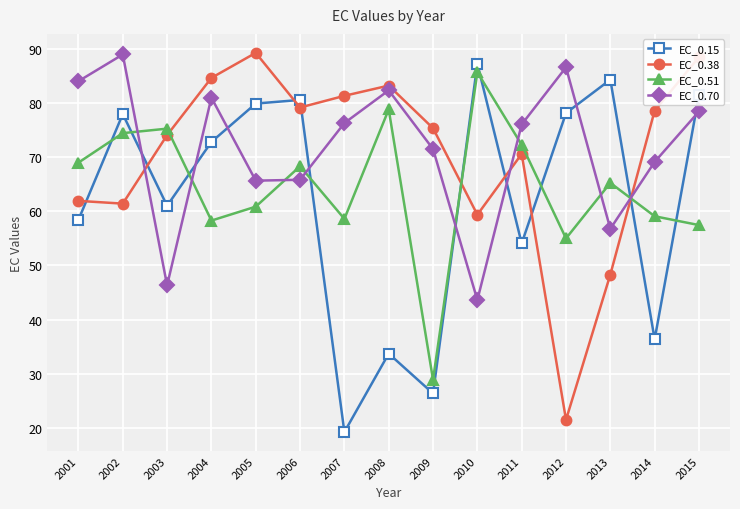

How many interior local peaks does the EC_0.15 series have?

5